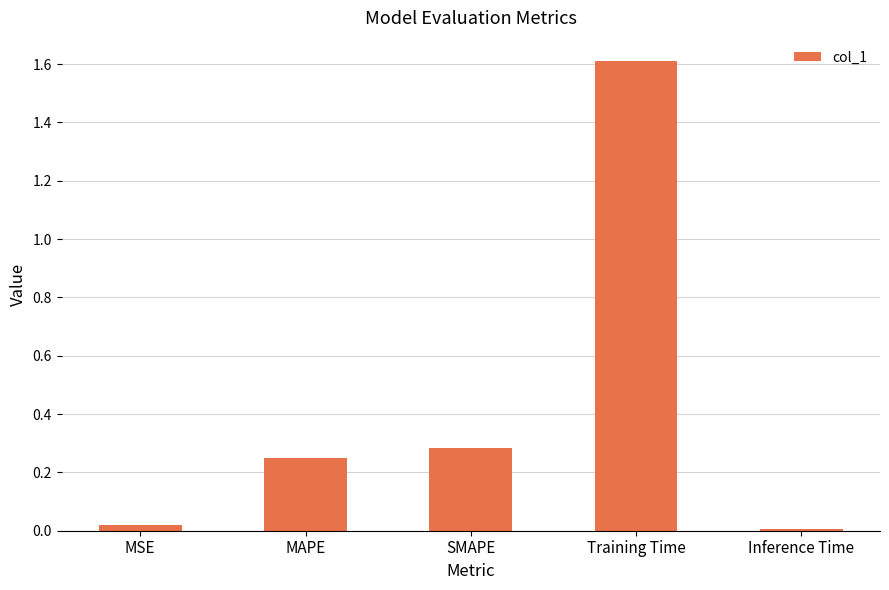

Which has a higher value, MAPE or MSE?

MAPE